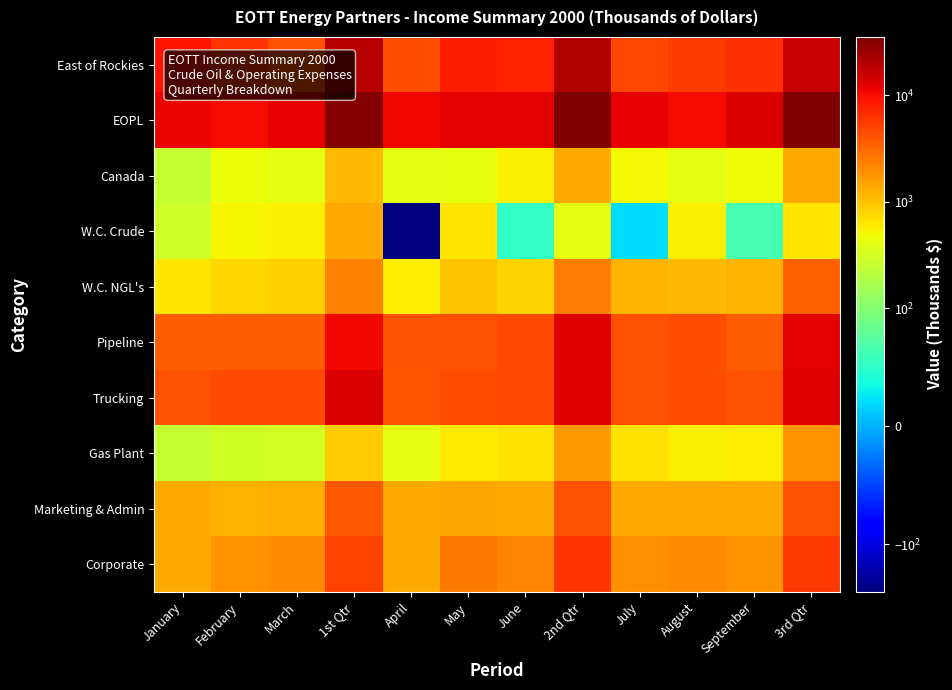

How many data points does each series have?

12